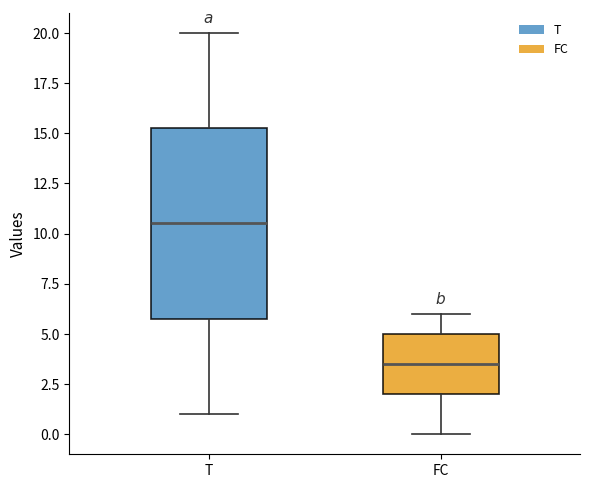

Which box is the tallest, from its lower edge to its upper edge?

T